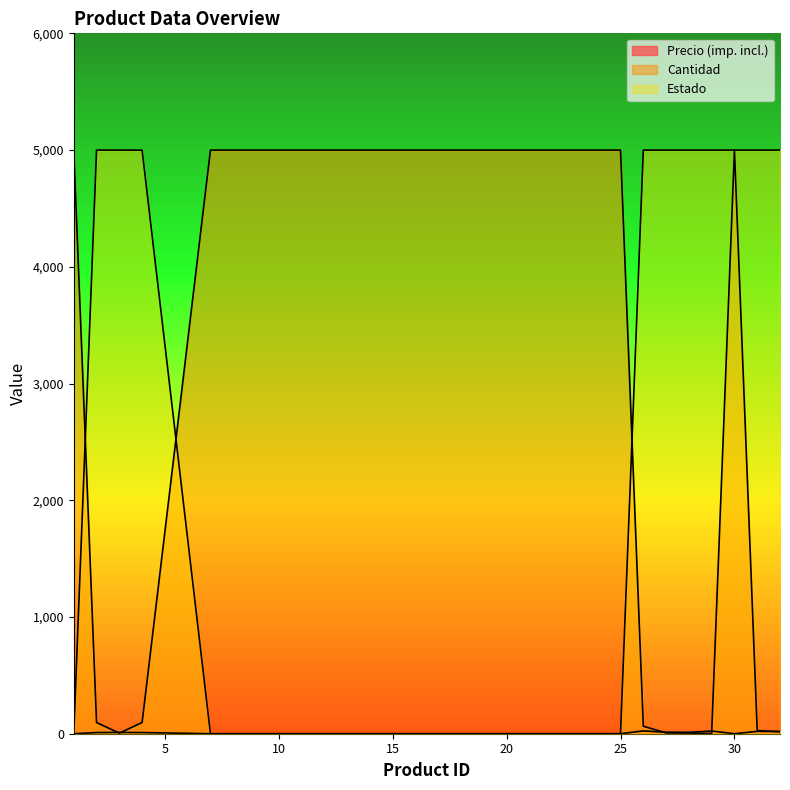

What is the total value across all series at 24?

5000